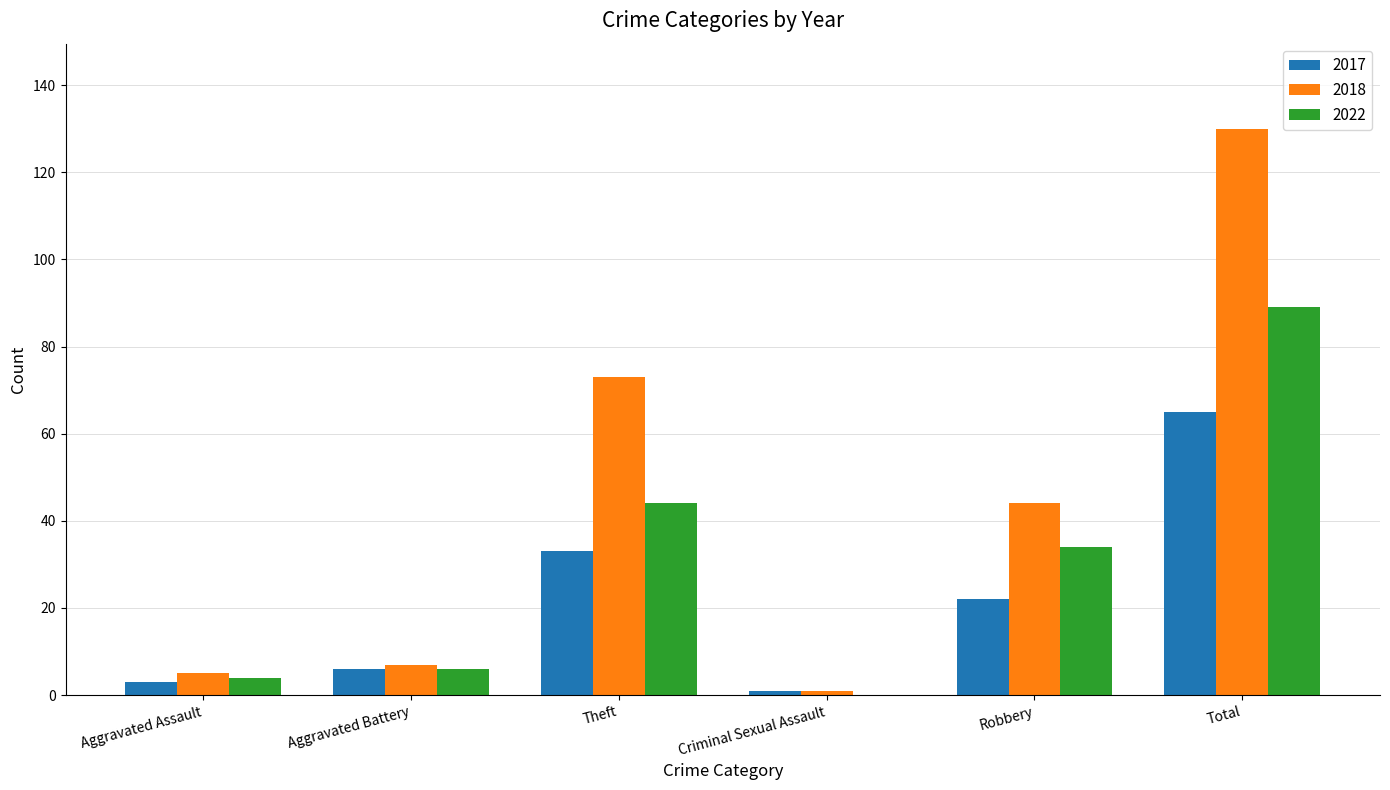

How many groups of bars are there?

6